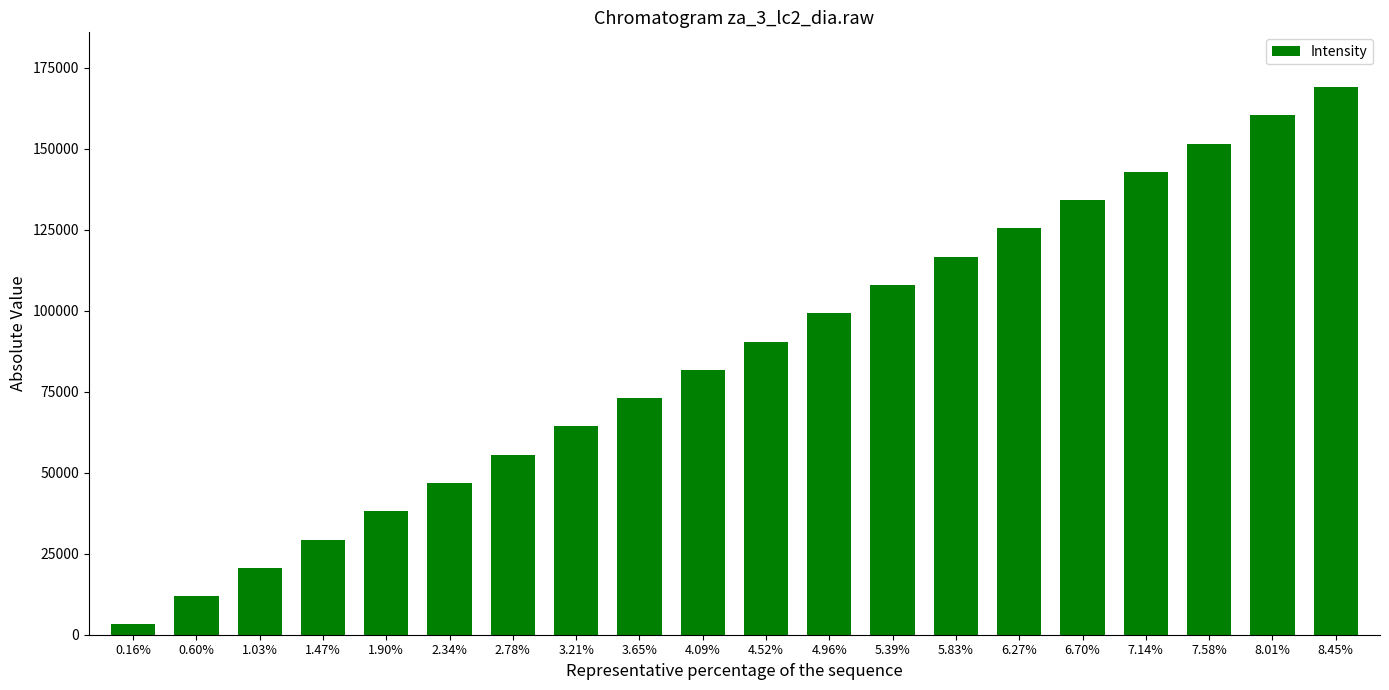

Does the chart contain stacked bars?

No